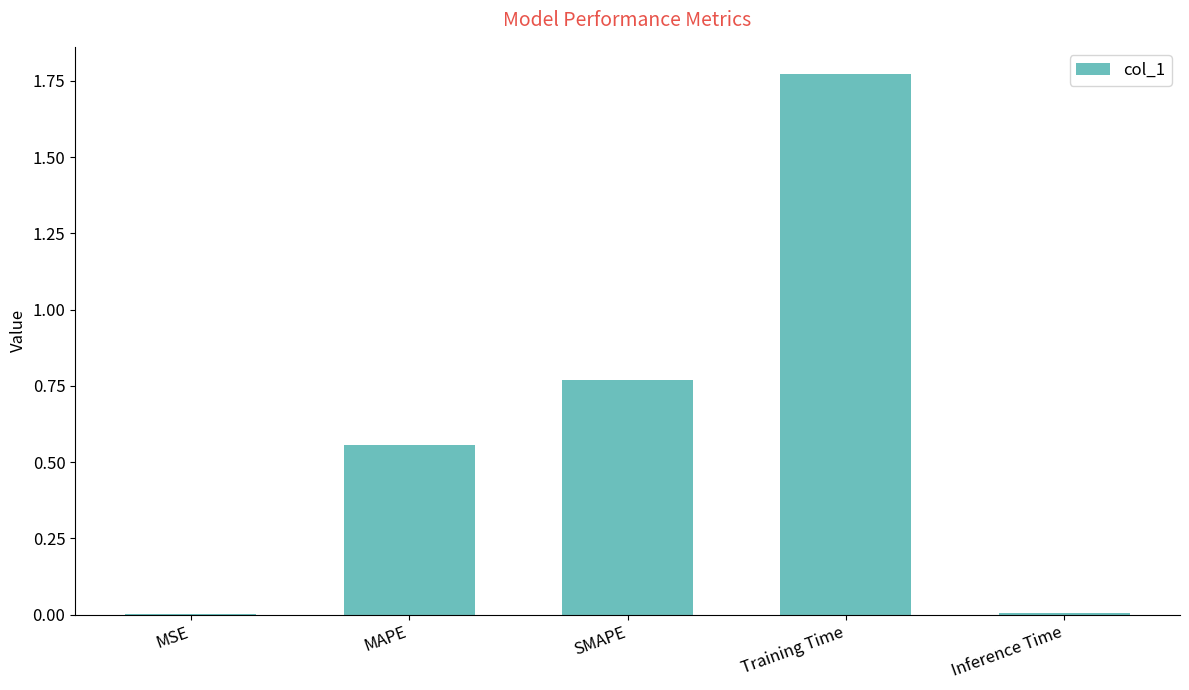

What is the sum of all values?

3.1